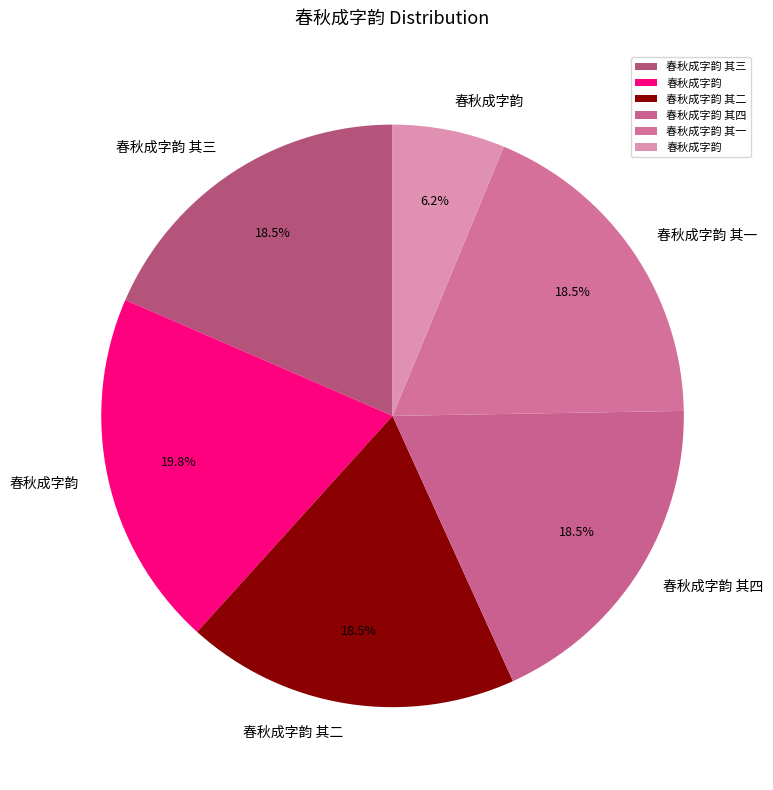

Is there a majority slice in this chart?

No